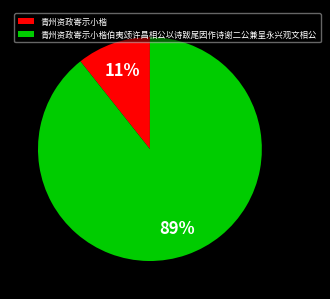

How many segments does this pie chart have?

2